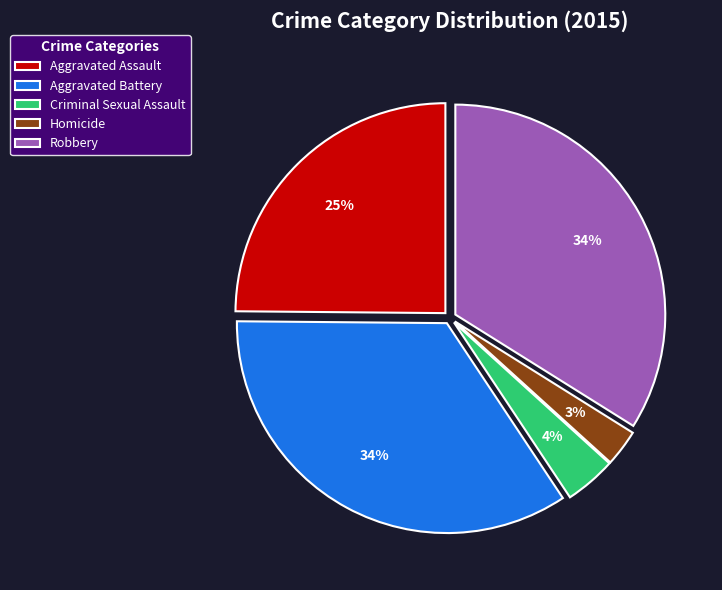

To the nearest percent, what percentage of the pie is Aggravated Battery?

34%